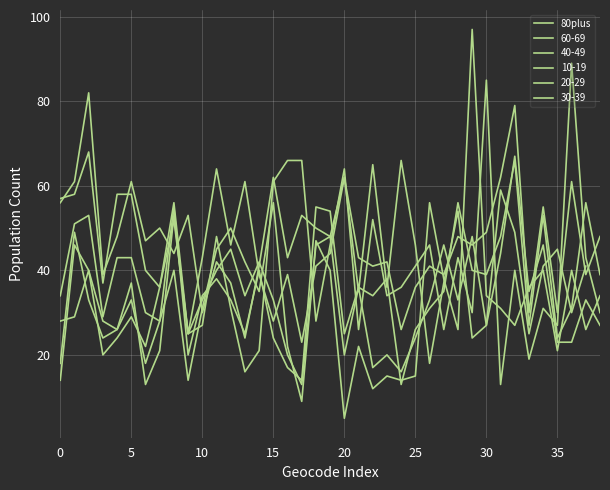

What is the sum of the values at 17 and 9?

91